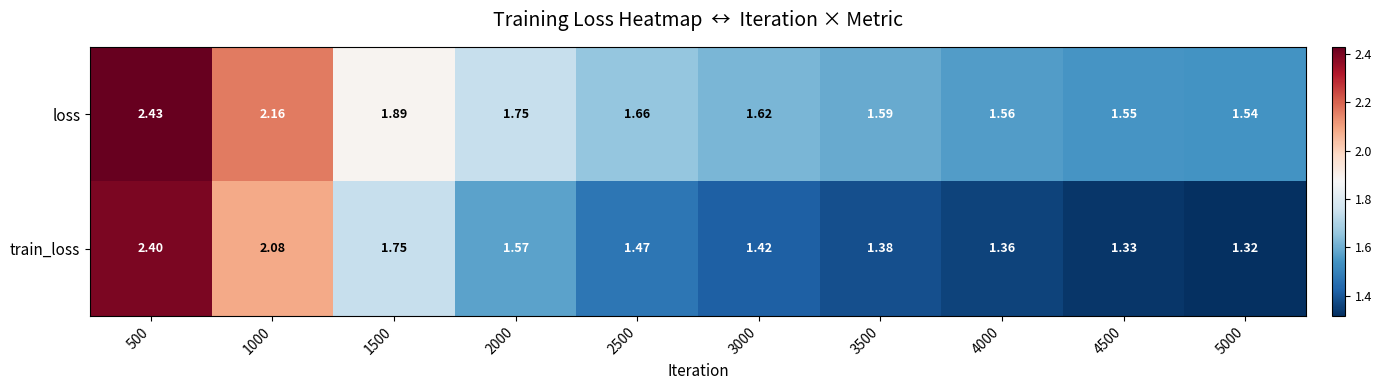

At 3500, list the series in order from smallest to largest.

train_loss, loss